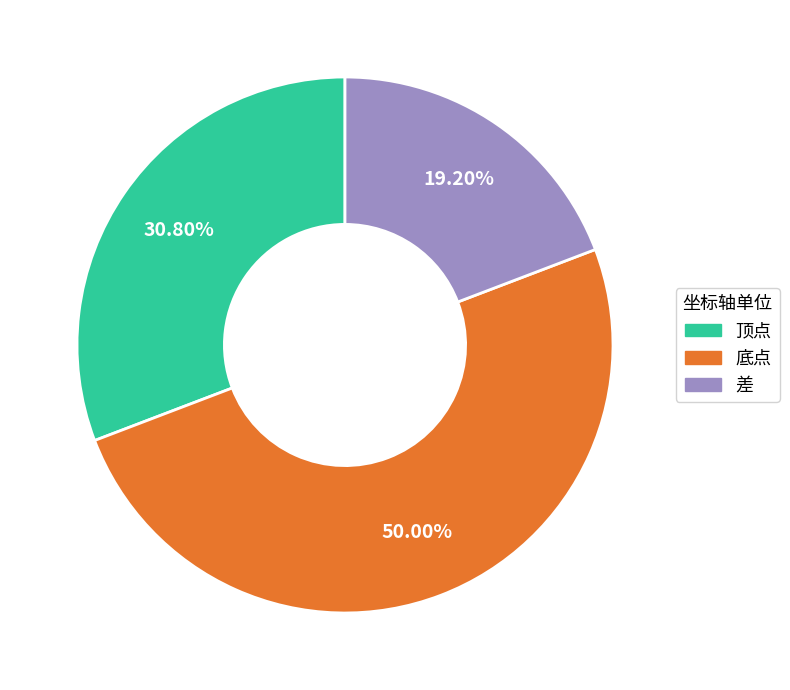

Is there a majority slice in this chart?

No